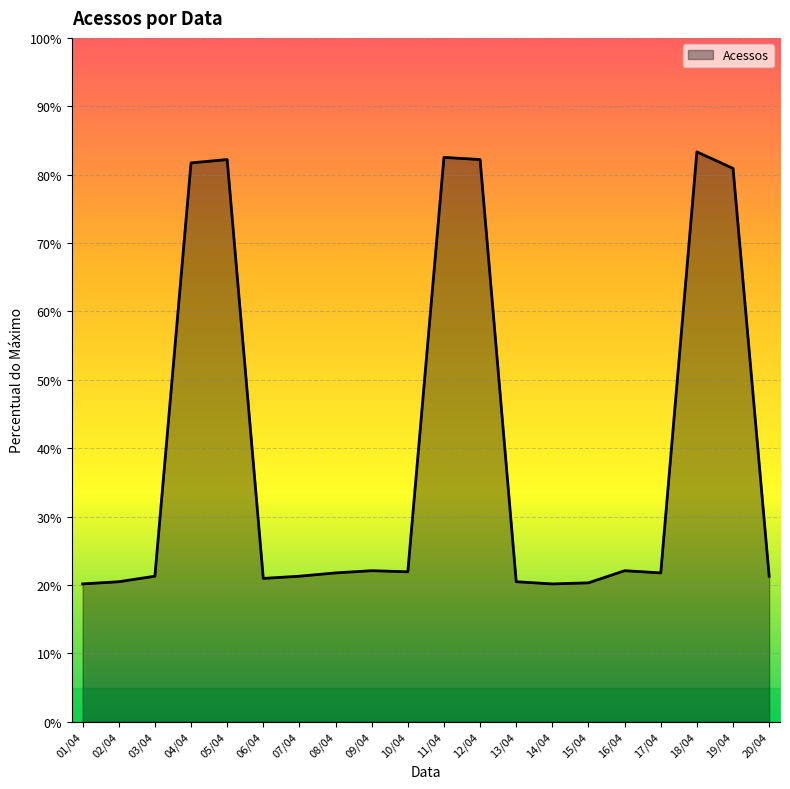

Does the chart have visible grid lines?

Yes